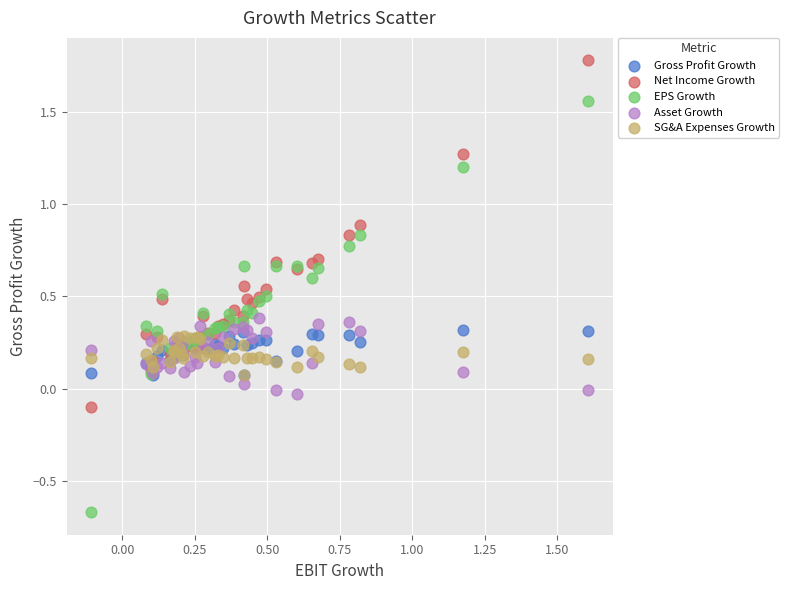

Which series has the widest spread of Y values?

EPS Growth